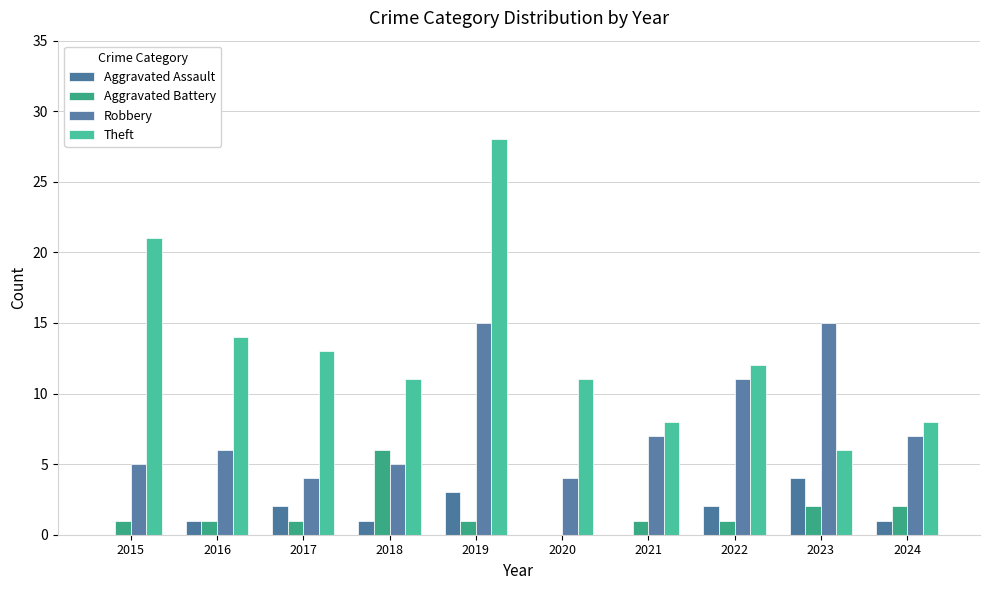

Count the number of data series in this chart.

4